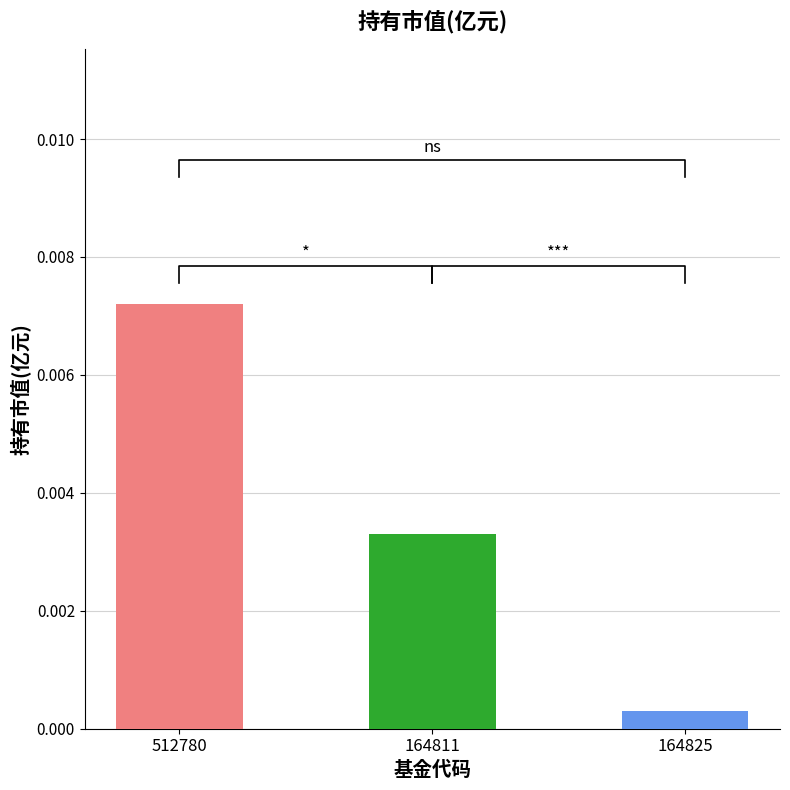

Is it true that the value at 164825 is 0.0?

True